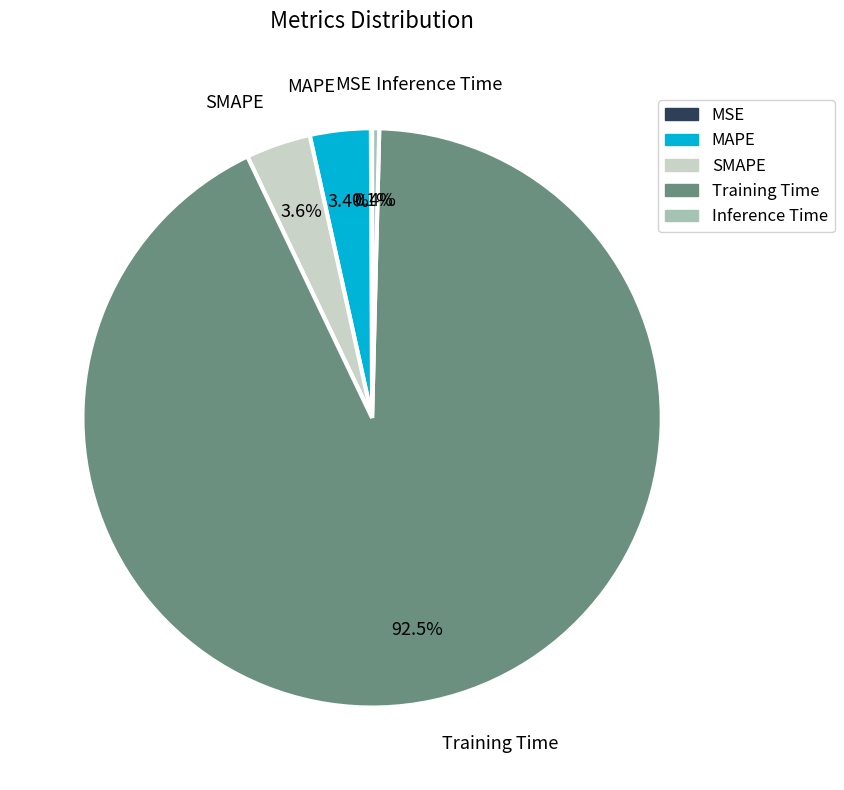

Which slice is the largest?

Training Time